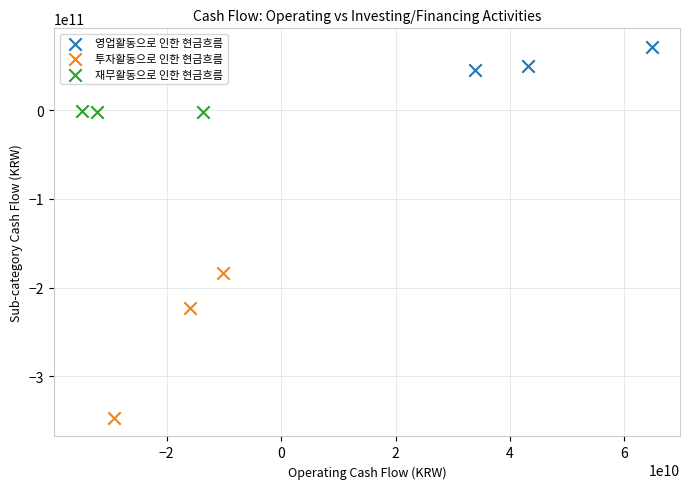

What are all the series names shown in the legend?

영업활동으로 인한 현금흐름, 투자활동으로 인한 현금흐름, 재무활동으로 인한 현금흐름